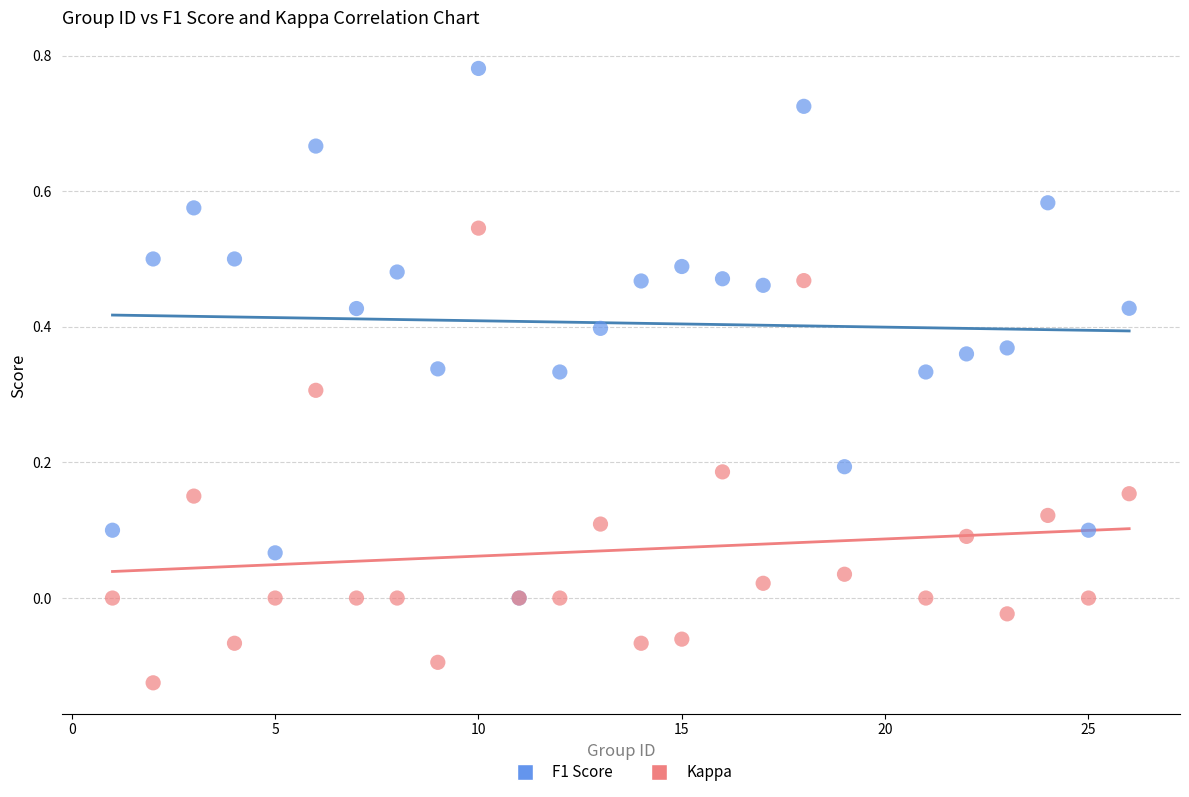

Which series contains the lowest Y value?

Kappa